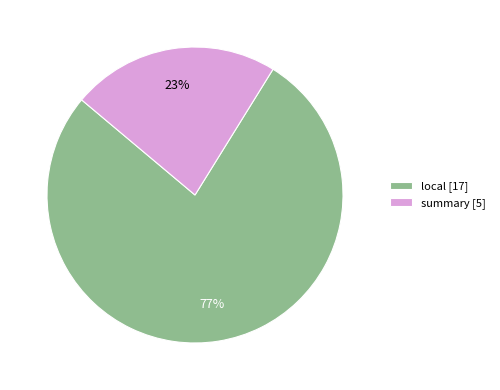

How many slices are in this pie chart?

2